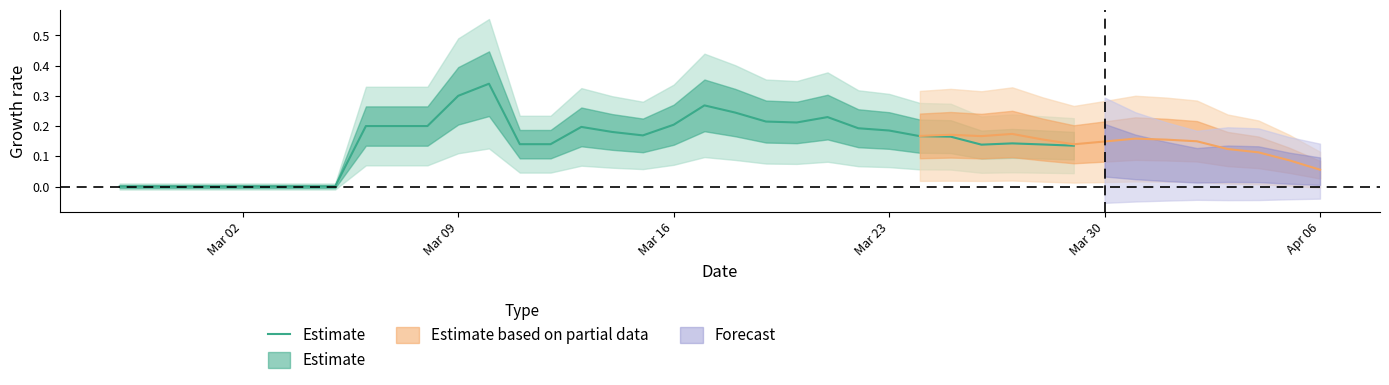

Does the chart have visible grid lines?

No